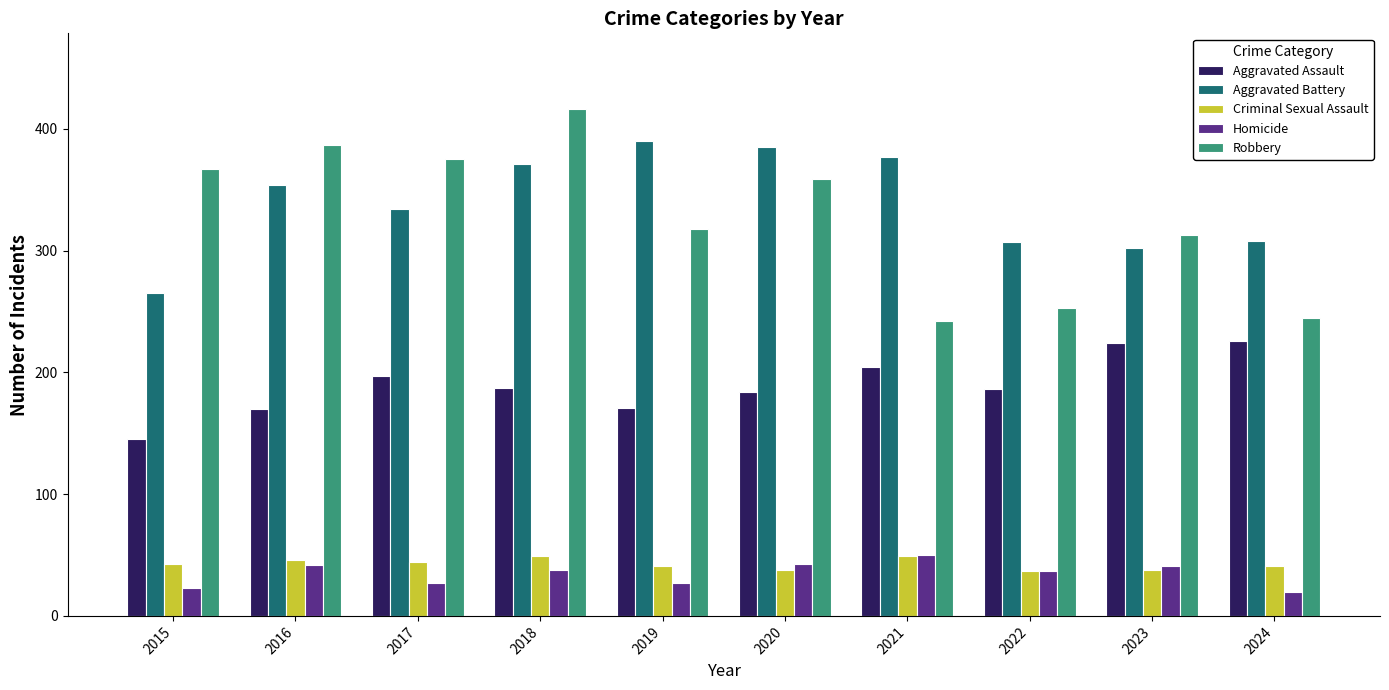

How many bars are there in total?

50